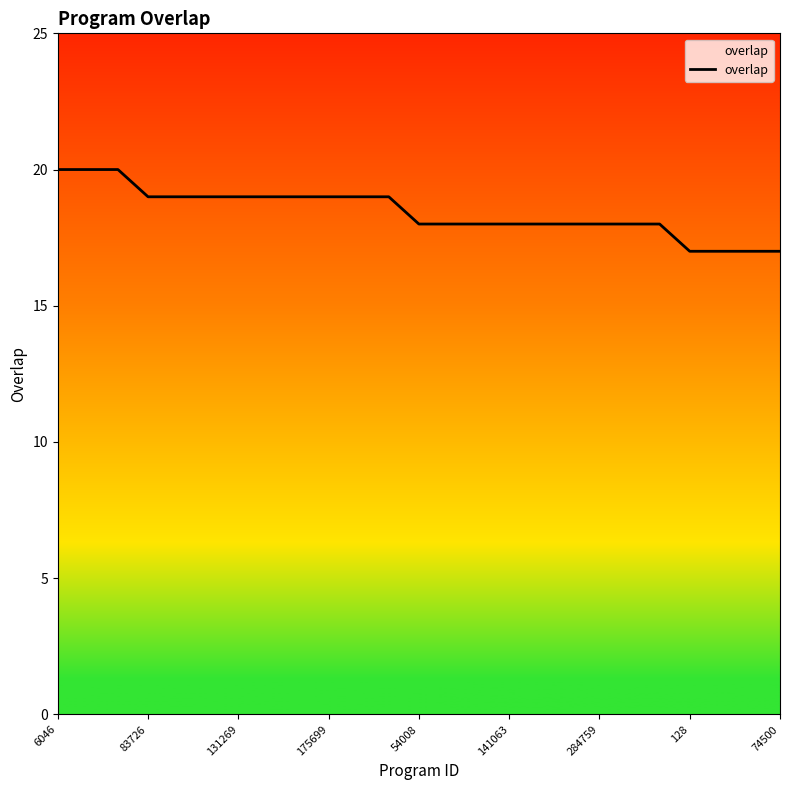

What is the difference between the maximum and minimum values?

3